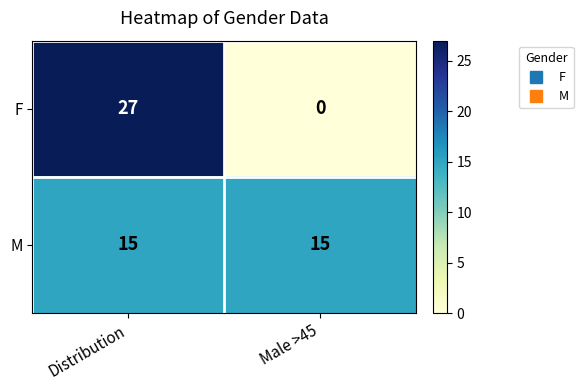

Between Distribution and Male >45, which series saw the biggest shift?

F